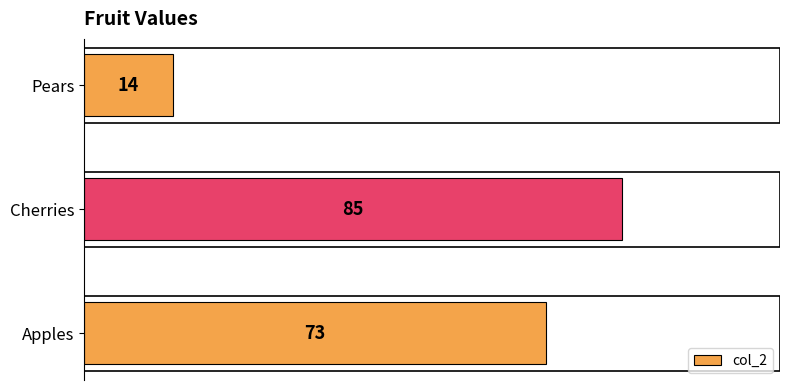

What is the average value?

57